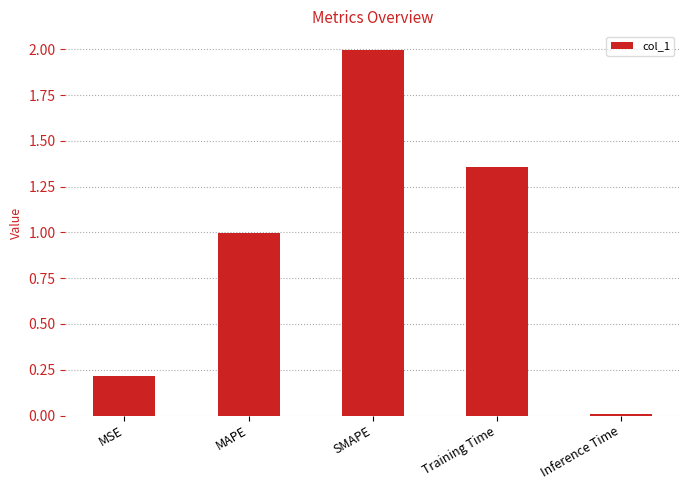

What is the sum of all values?

4.6